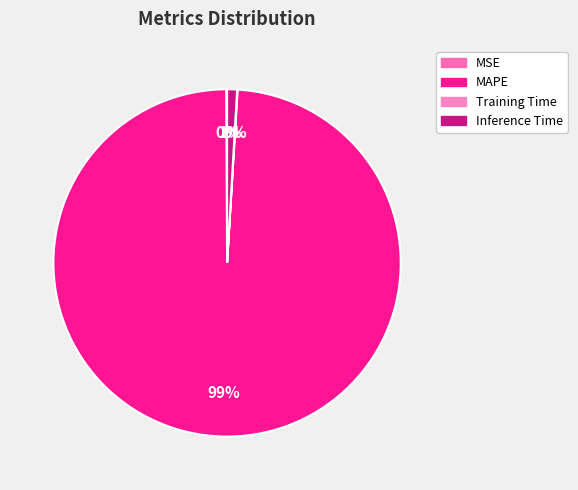

To the nearest percent, what portion does MAPE represent?

99%